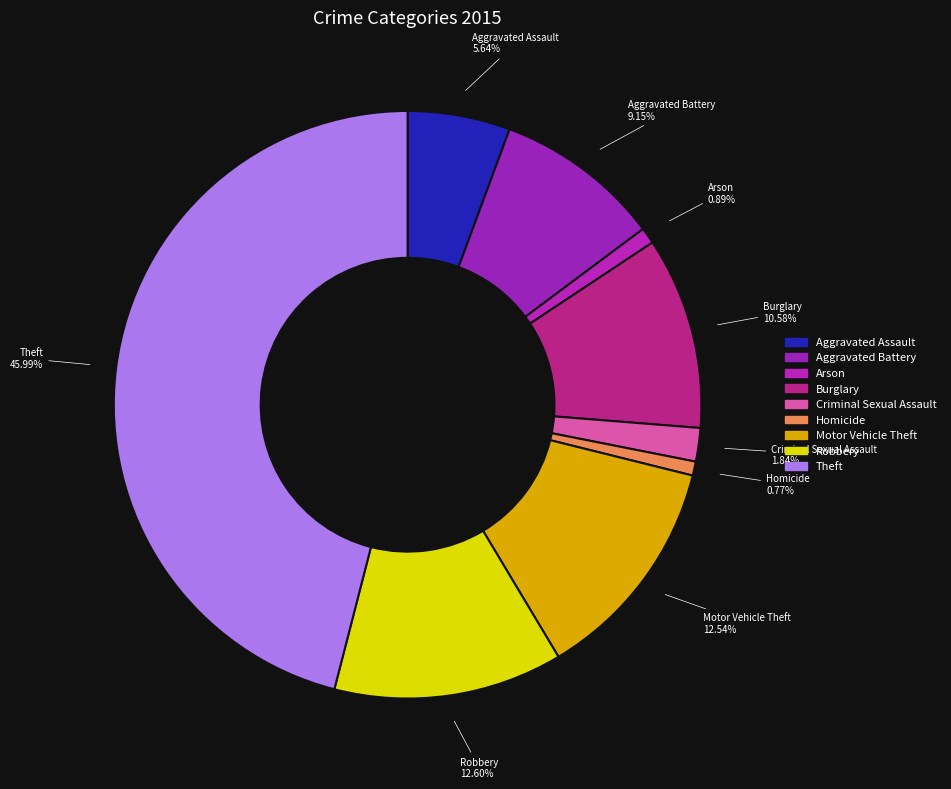

What percentage do Aggravated Assault and Burglary together represent?

16.2%